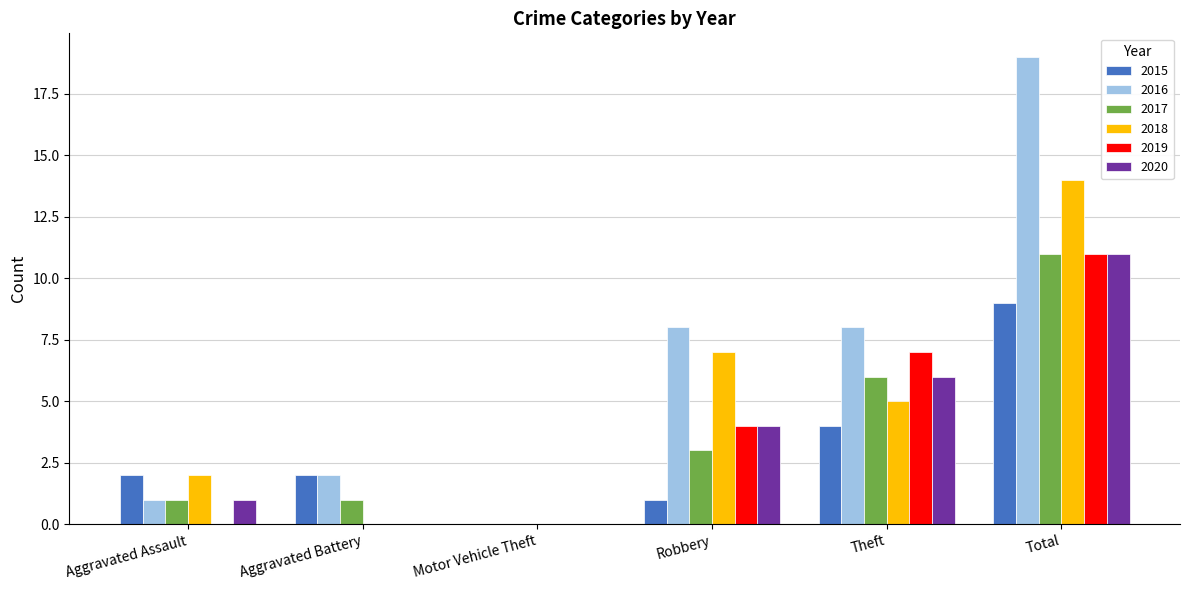

Reading left to right, list all the values displayed in this chart.

2015: Aggravated Assault=2	Aggravated Battery=2	Motor Vehicle Theft=0	Robbery=1	Theft=4	Total=9
2016: Aggravated Assault=1	Aggravated Battery=2	Motor Vehicle Theft=0	Robbery=8	Theft=8	Total=19
2017: Aggravated Assault=1	Aggravated Battery=1	Motor Vehicle Theft=0	Robbery=3	Theft=6	Total=11
2018: Aggravated Assault=2	Aggravated Battery=0	Motor Vehicle Theft=0	Robbery=7	Theft=5	Total=14
2019: Aggravated Assault=0	Aggravated Battery=0	Motor Vehicle Theft=0	Robbery=4	Theft=7	Total=11
2020: Aggravated Assault=1	Aggravated Battery=0	Motor Vehicle Theft=0	Robbery=4	Theft=6	Total=11